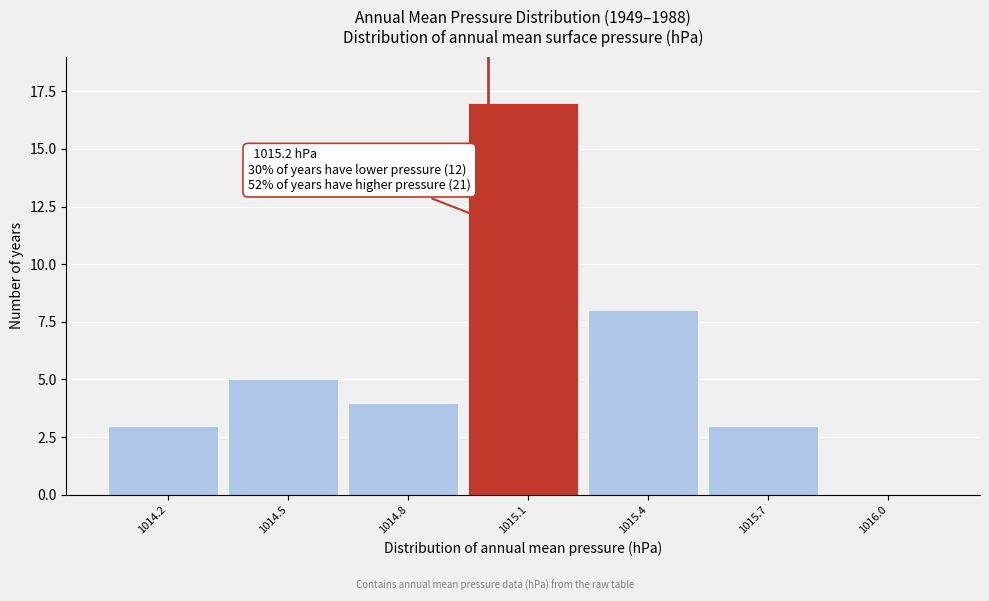

Reading left to right, extract all data points from this chart.

1014.2=3	1014.5=5	1014.8=4	1015.1=17	1015.4=8	1015.7=3	1016.0=0